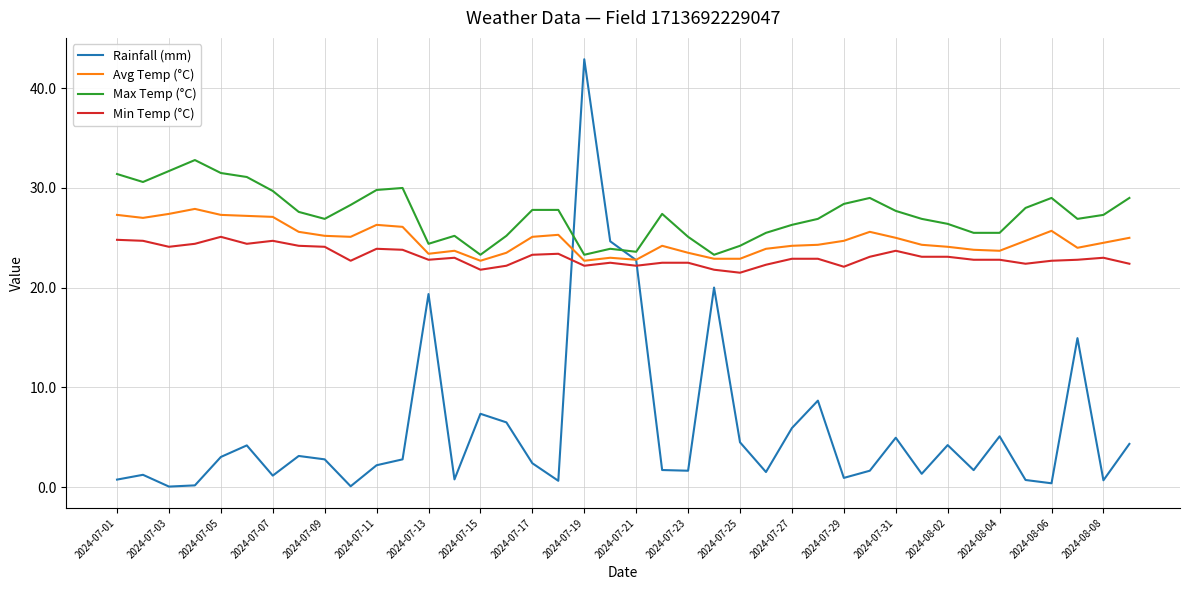

Rank the series by their maximum value, from lowest to highest.

Min Temp (°C), Avg Temp (°C), Max Temp (°C), Rainfall (mm)